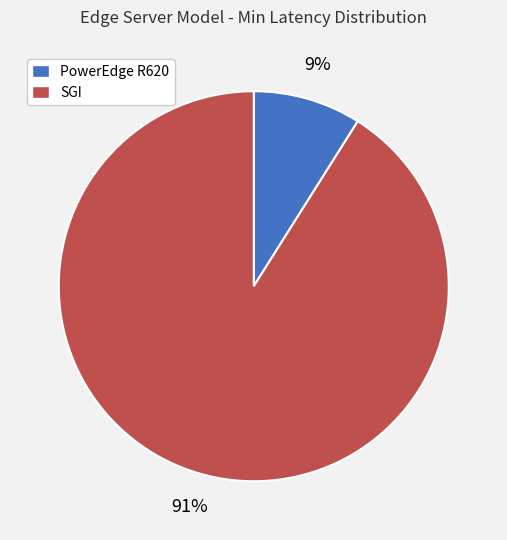

To the nearest percent, what is the combined percentage of SGI and PowerEdge R620?

100%